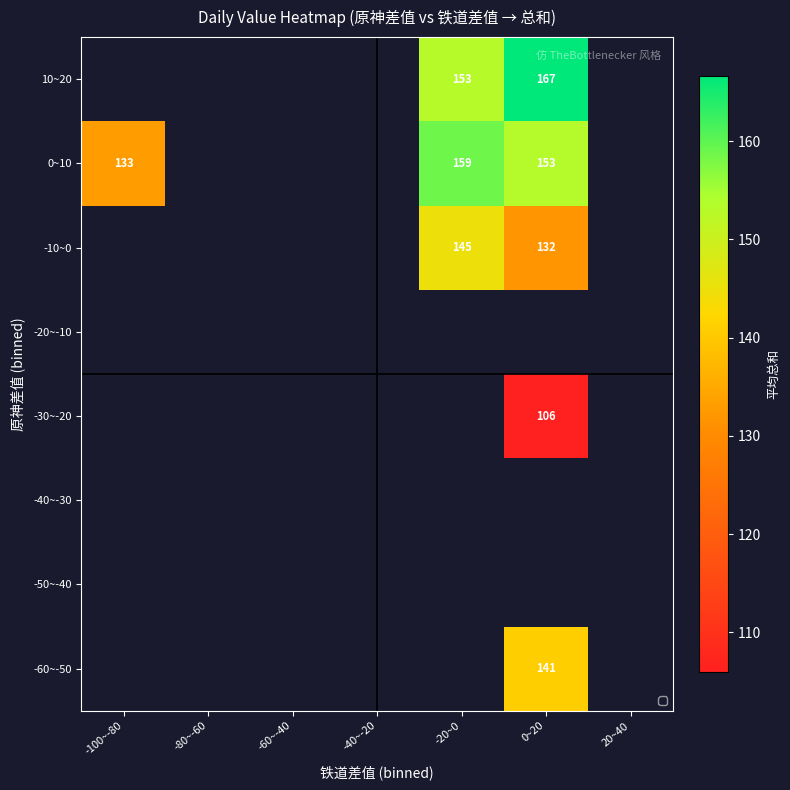

The value of 10~20 at 0~20 is 167. True or false?

True